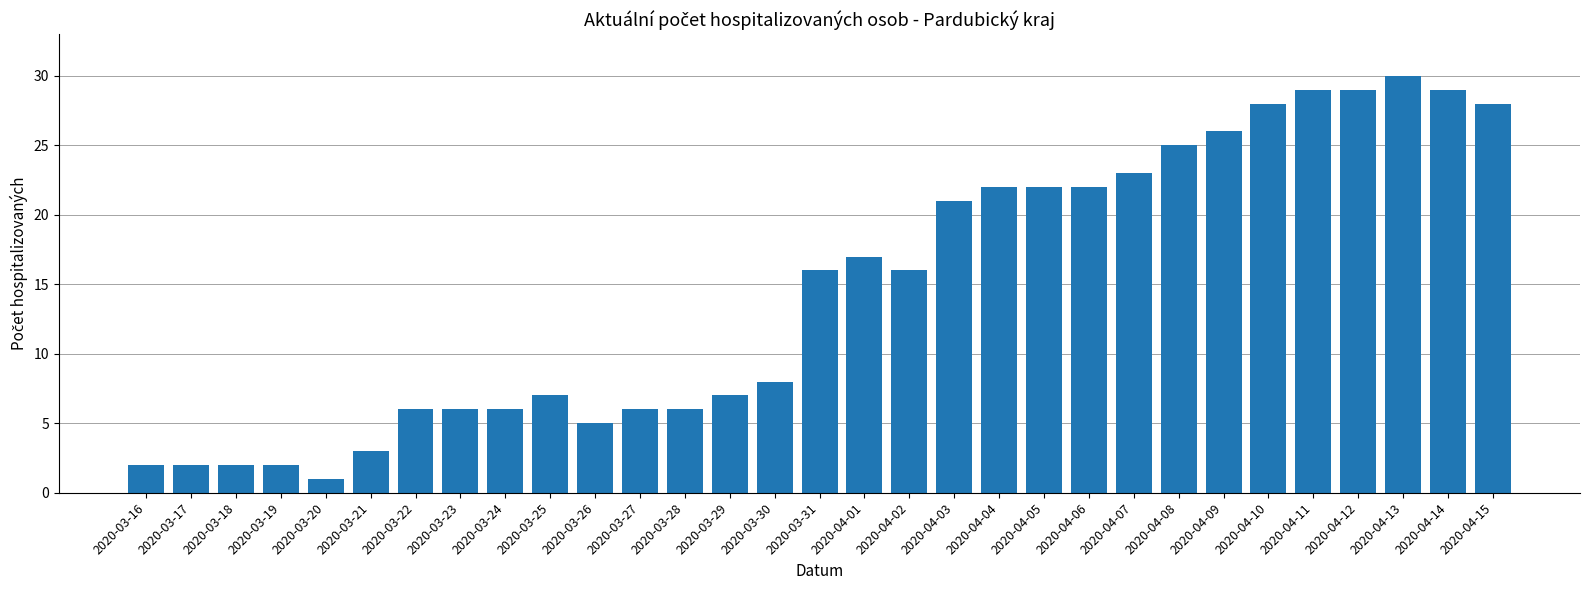

Between 2020-04-02 and 2020-03-19, which is larger?

2020-04-02